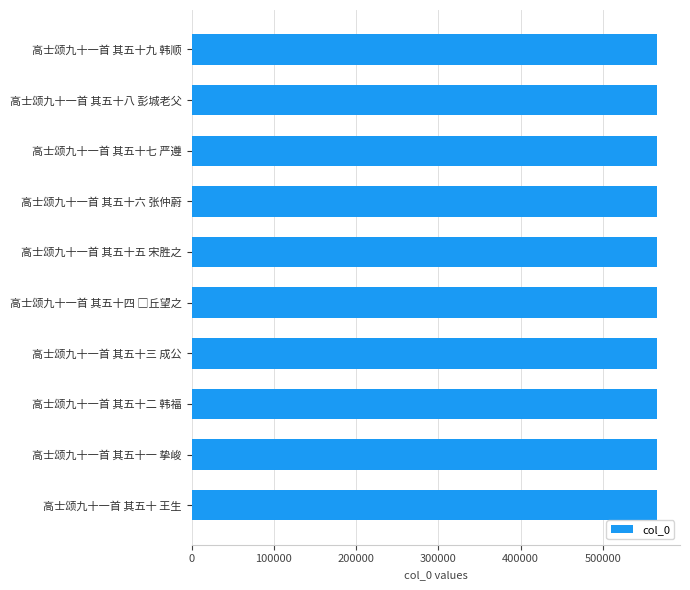

What is the difference between the maximum and minimum values?

9